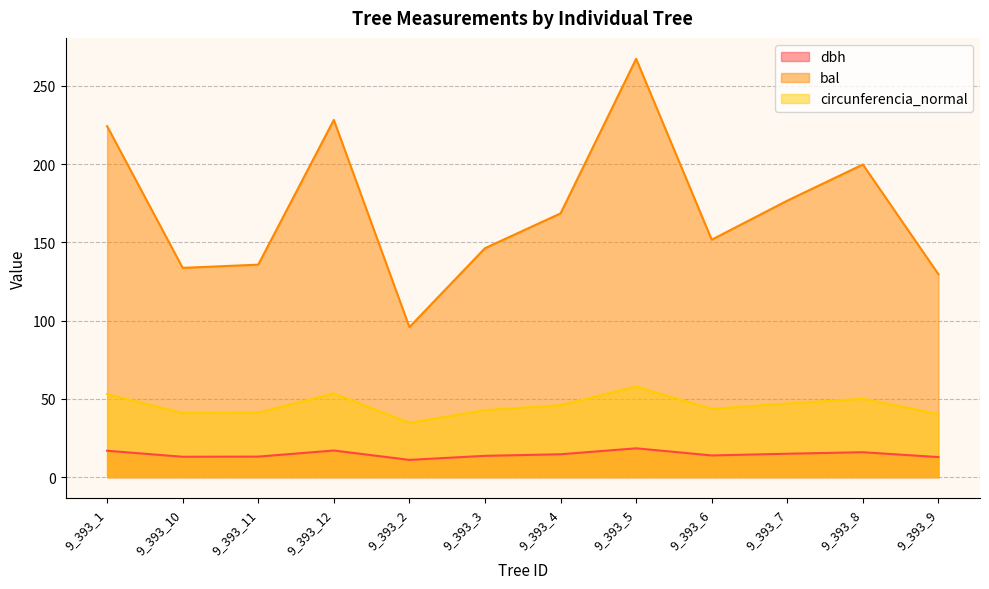

The value of bal at 9_393_2 is 143.9. True or false?

False